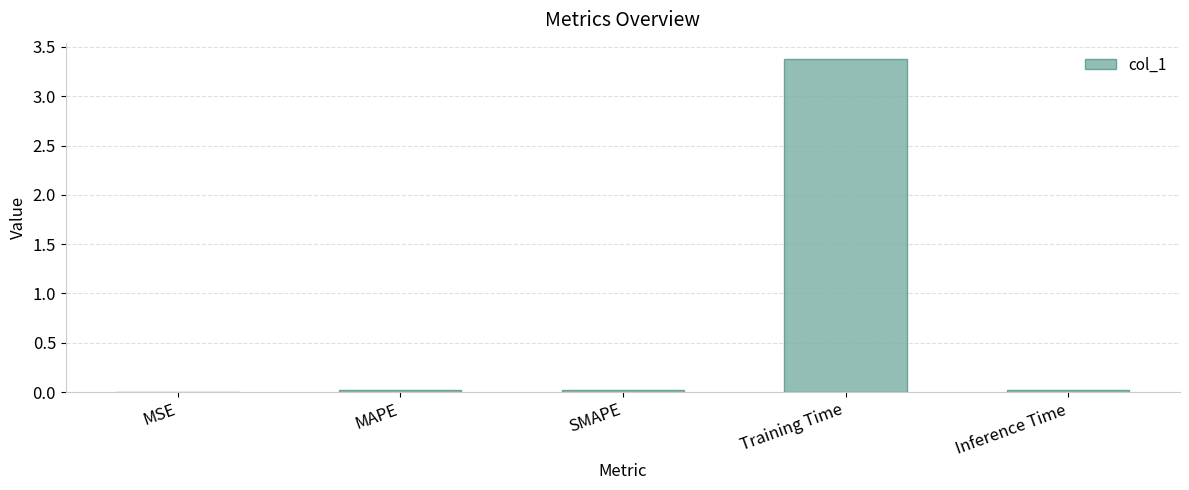

What is the sum of all values?

3.4